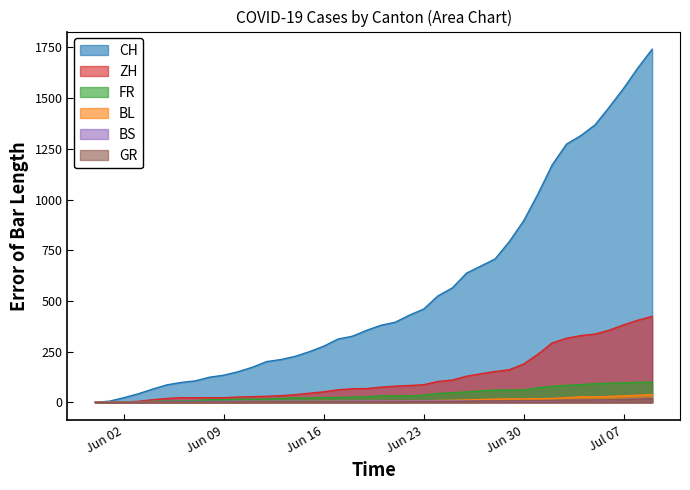

Which series has the largest total across all categories?

CH